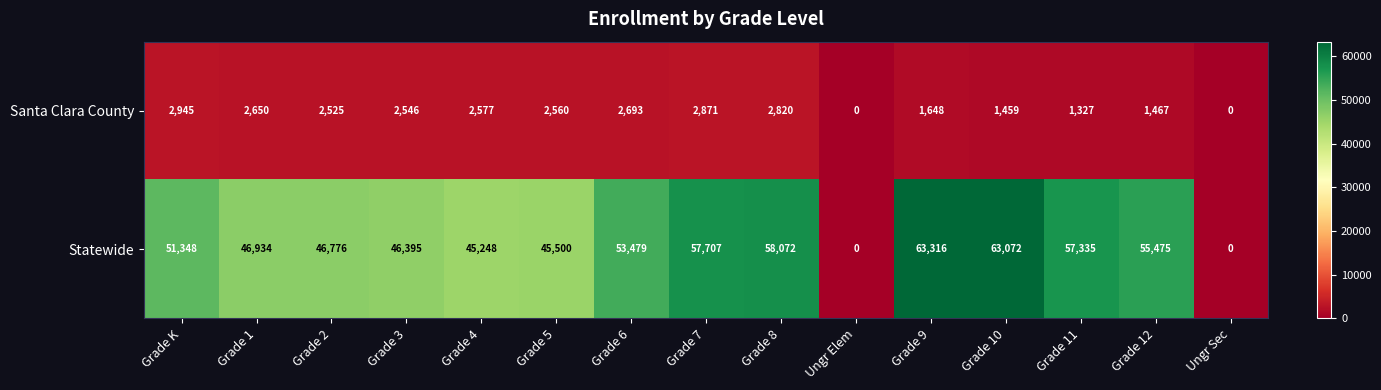

Reading right to left, transcribe all the data shown in this chart.

Santa Clara County: 0	1467	1327	1459	1648	0	2820	2871	2693	2560	2577	2546	2525	2650	2945
Statewide: 0	55475	57335	63072	63316	0	58072	57707	53479	45500	45248	46395	46776	46934	51348